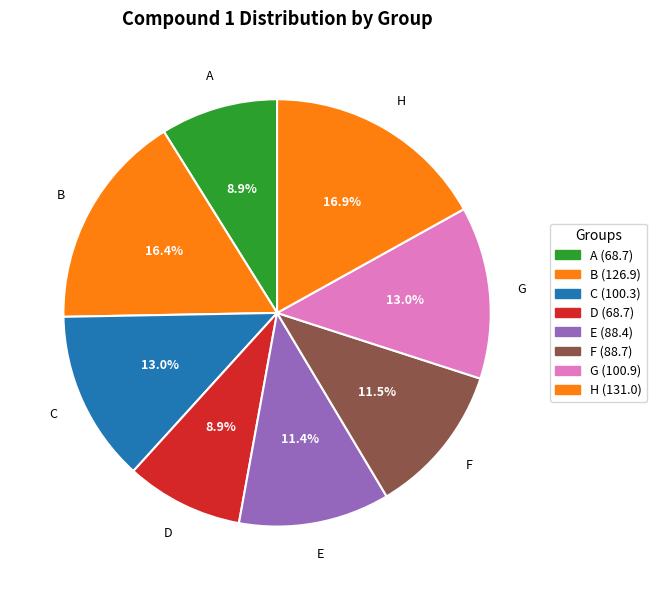

To the nearest percent, what is the combined percentage of B and C?

29%